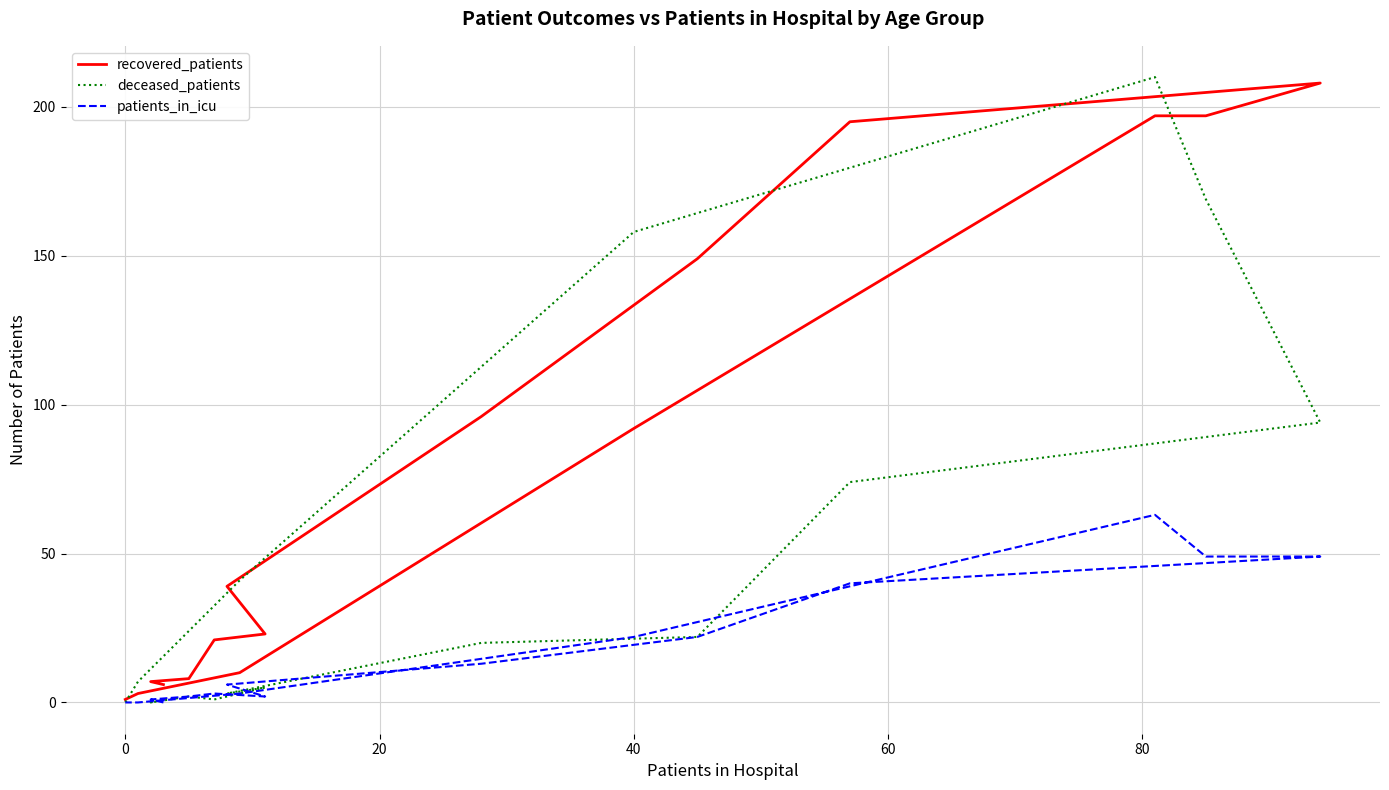

At how many categories does at least one series exceed 22?

10